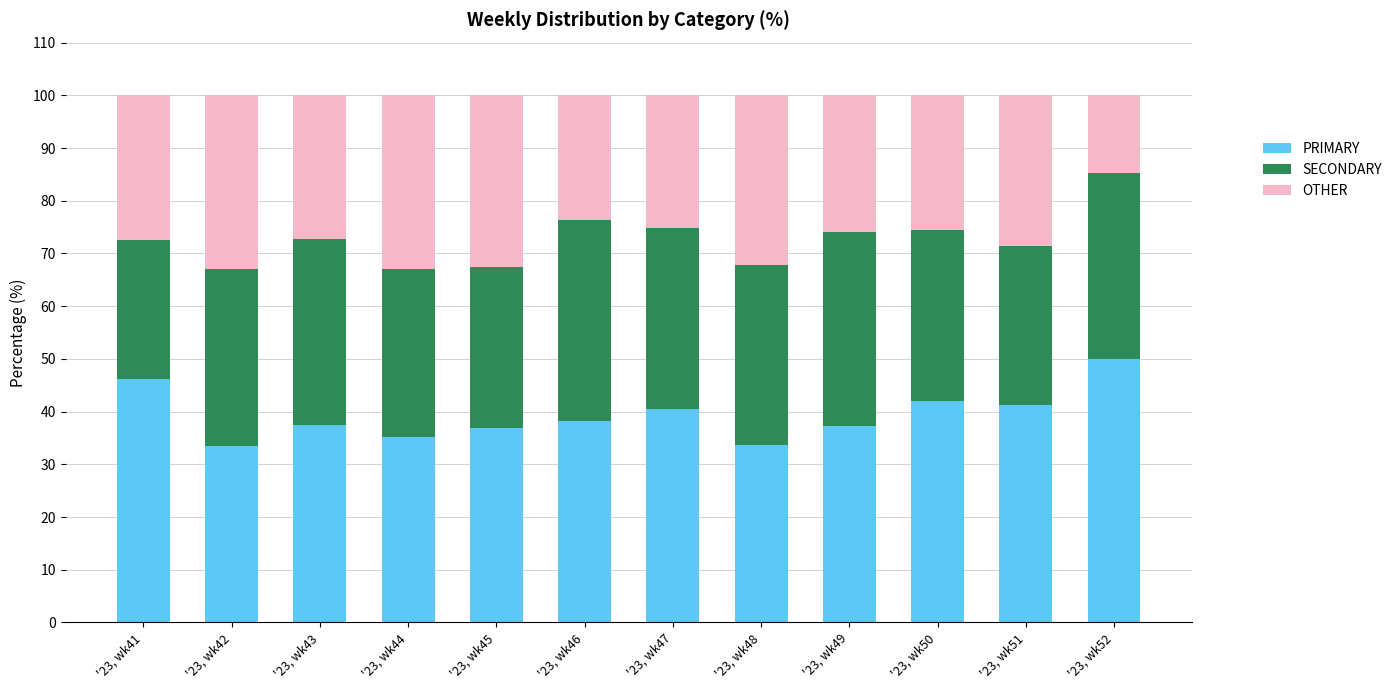

What is the highest value of the PRIMARY series?

50.0